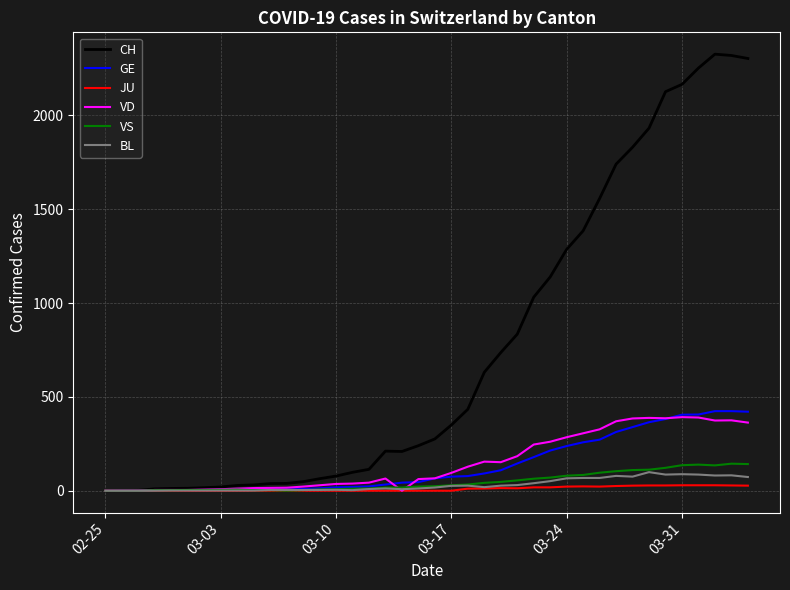

What is the maximum value for VS?

144